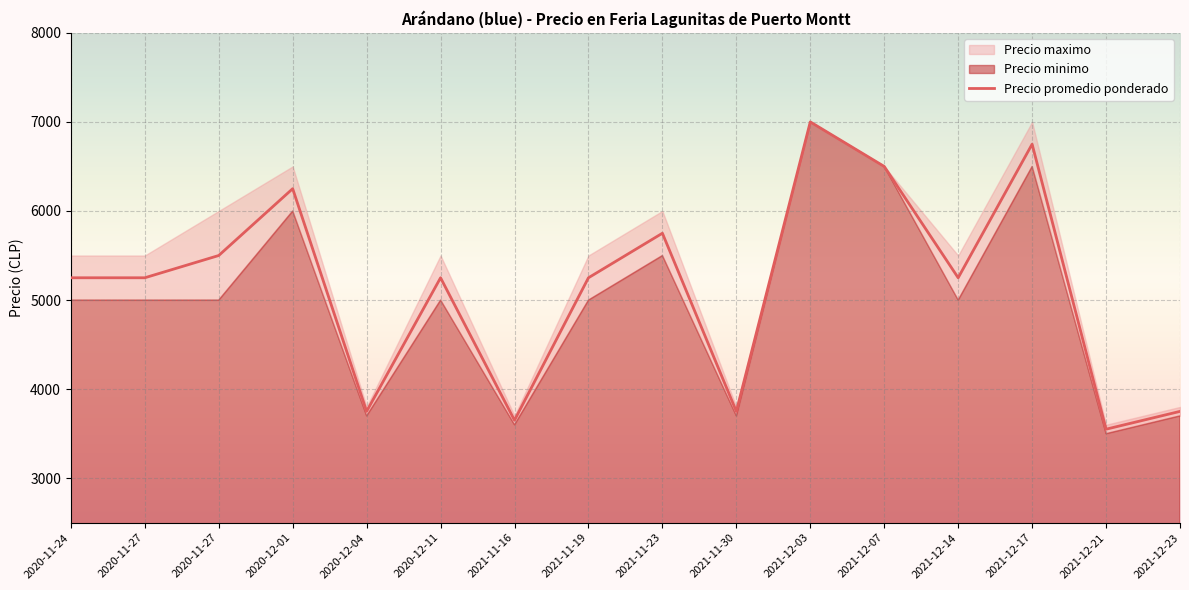

At which category does the chart reach its minimum across all series?

2021-12-21